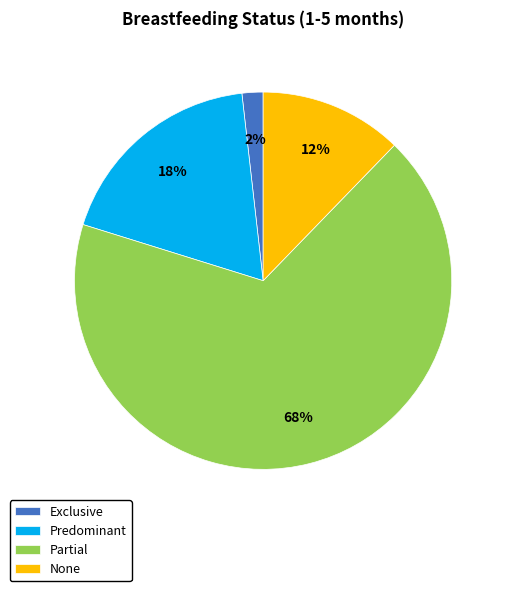

Is there a majority slice in this chart?

Yes